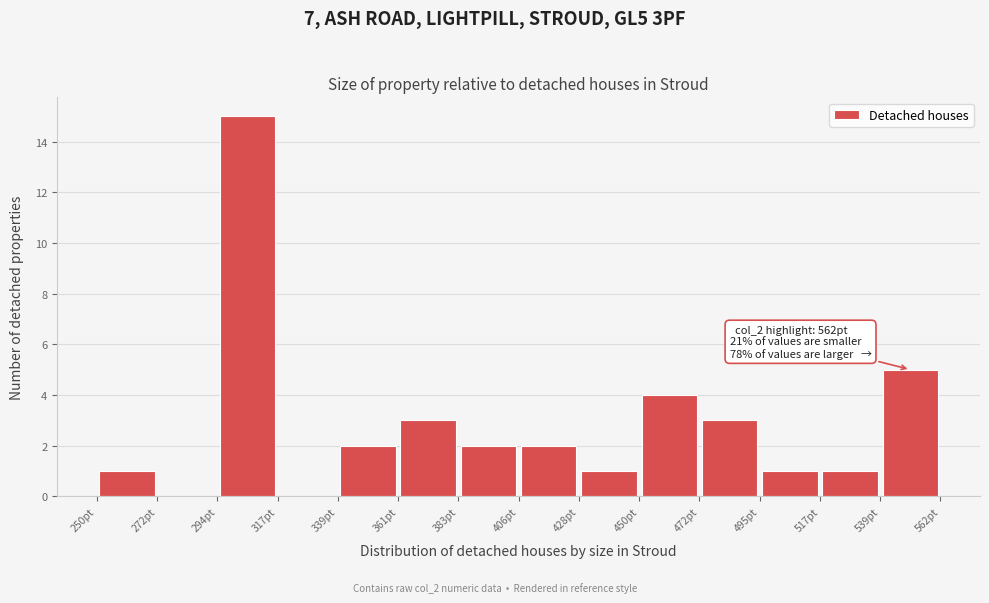

Which range on the x-axis has the tallest bar?

295 to 315